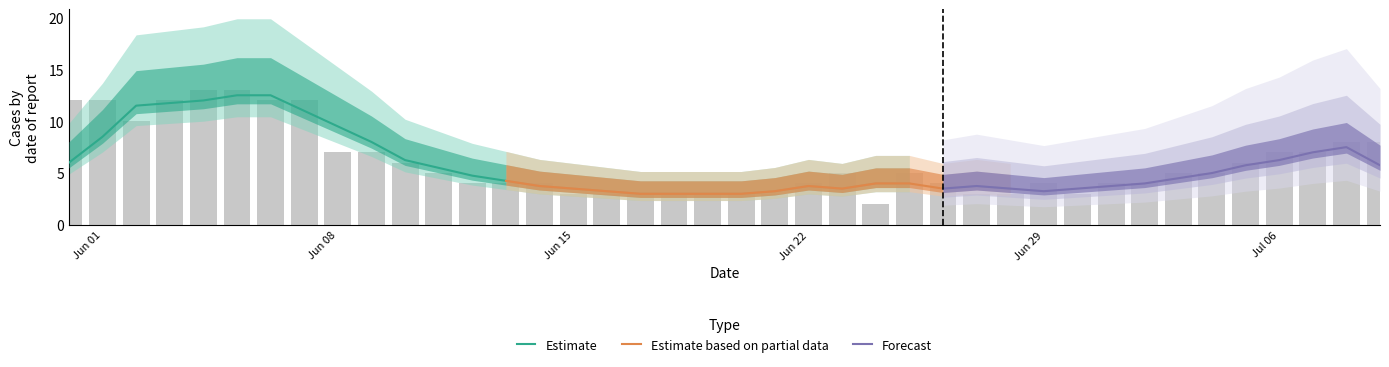

Which has a higher value, 20 or 22?

22